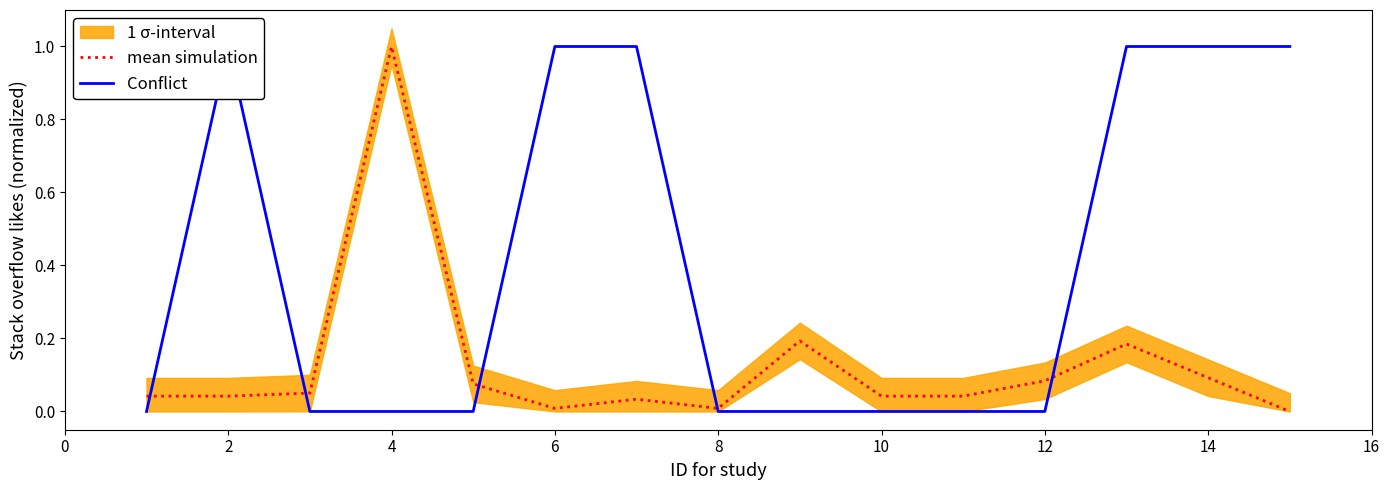

True or false: mean simulation has a value of 1.0 at 4.

True